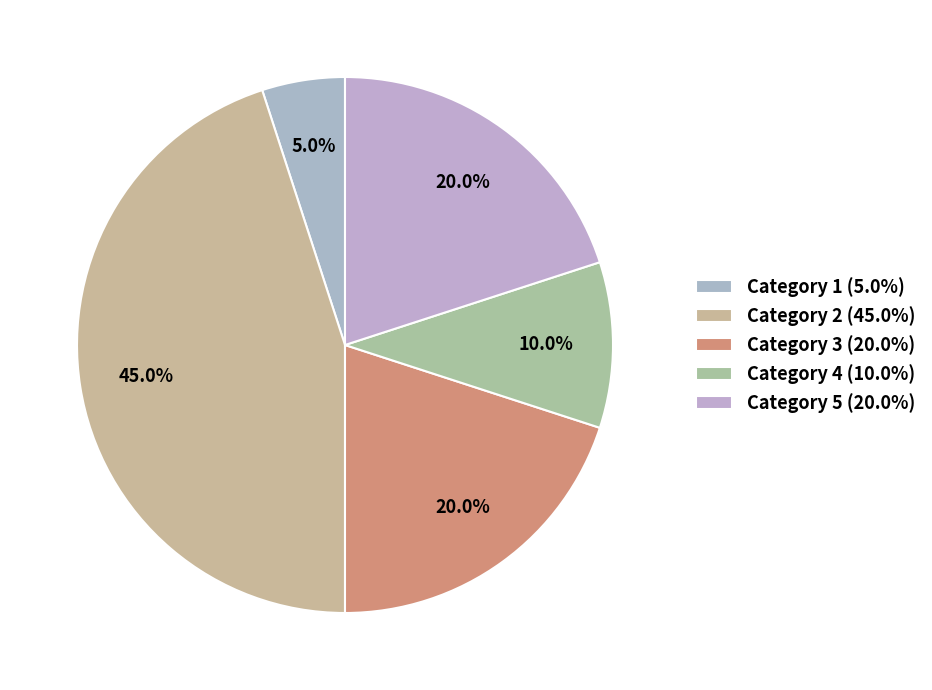

How many segments does this pie chart have?

5